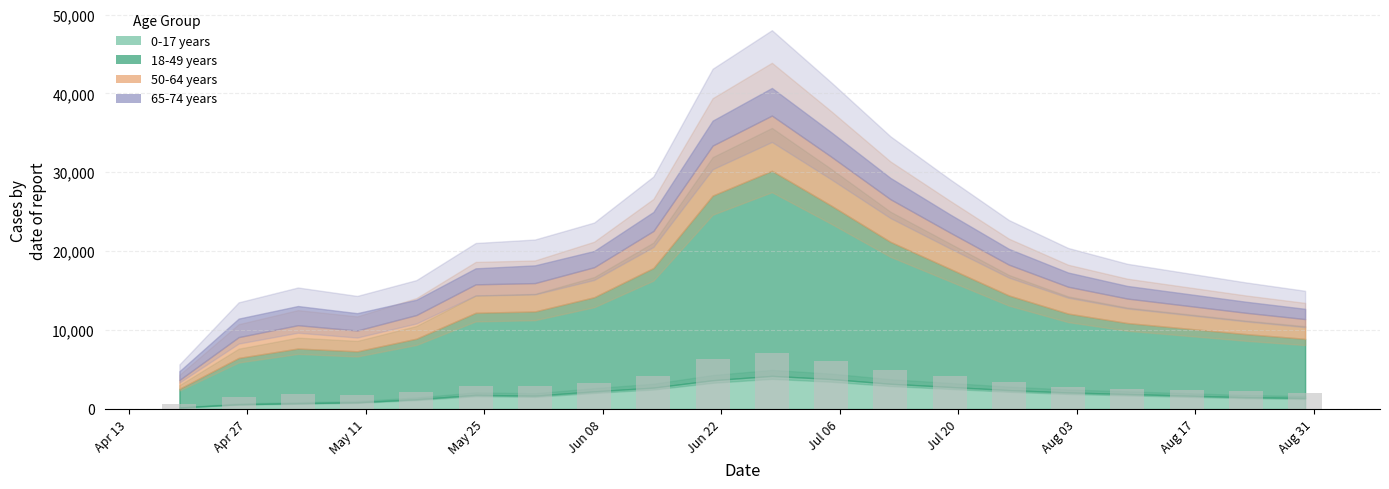

What is the average value?

3266.7